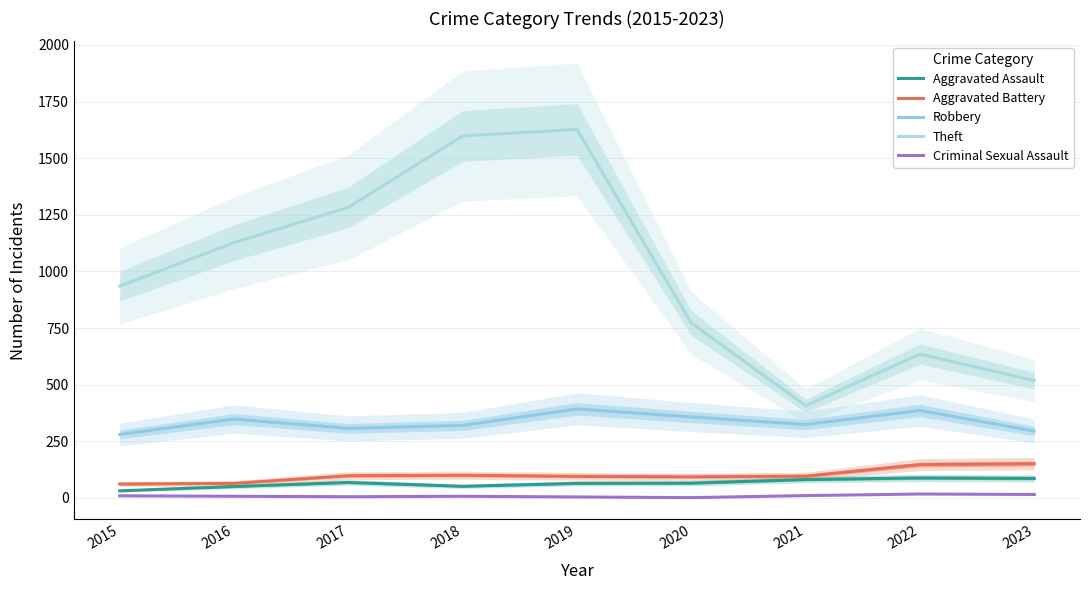

Count the number of categories in the chart.

9